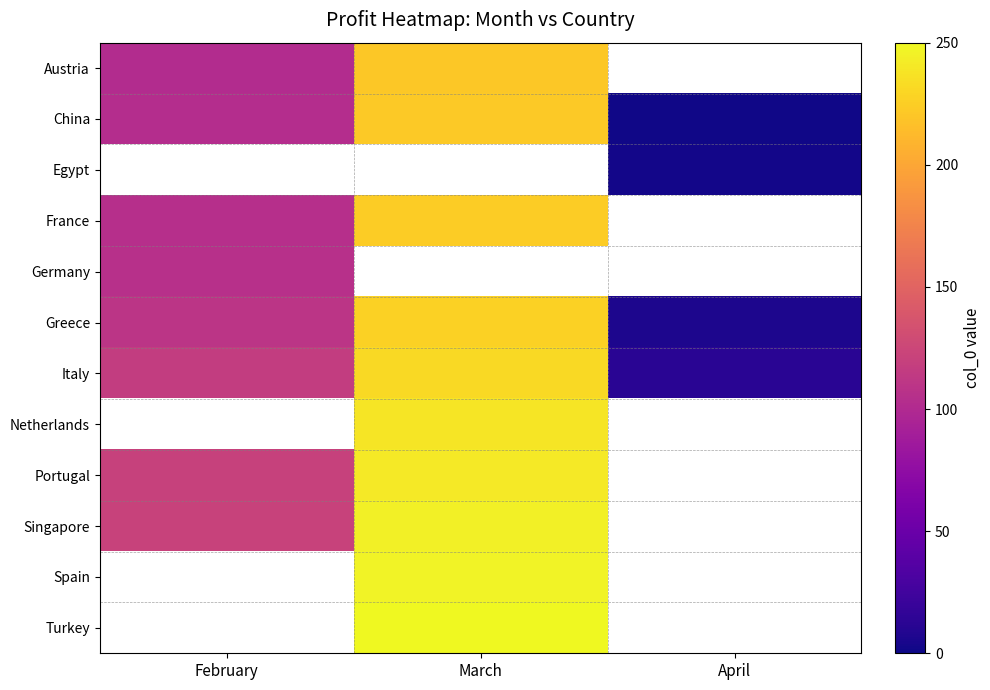

The value of Austria at February is 102.0. True or false?

True